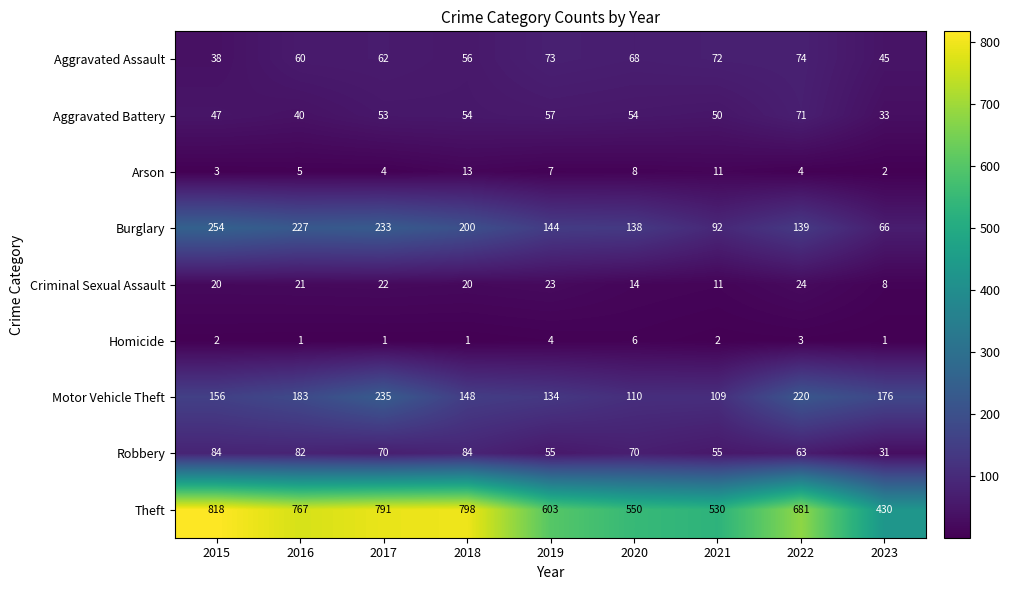

Which series has the largest range (max minus min)?

Theft